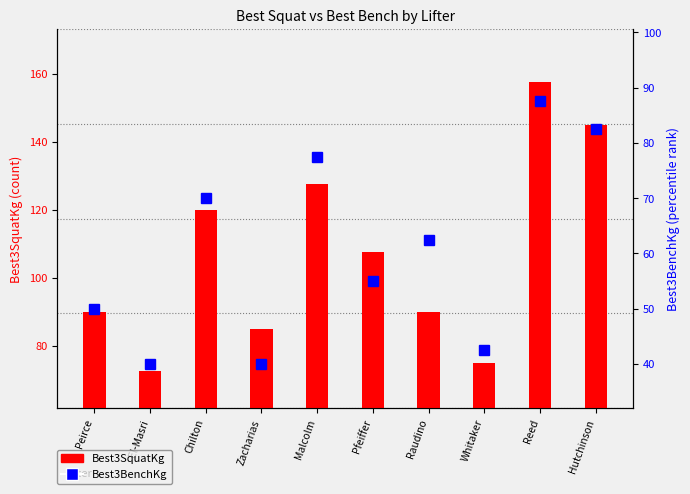

Reading right to left, extract all data points from this chart.

Best3SquatKg: Hutchinson=145.0	Reed=157.5	Whitaker=75.0	Raudino=90.0	Pfeiffer=107.5	Malcolm=127.5	Zacharias=85.0	Chilton=120.0	El-Masri=72.5	Peirce=90.0
Best3BenchKg: Hutchinson=82.5	Reed=87.5	Whitaker=42.5	Raudino=62.5	Pfeiffer=55.0	Malcolm=77.5	Zacharias=40.0	Chilton=70.0	El-Masri=40.0	Peirce=50.0